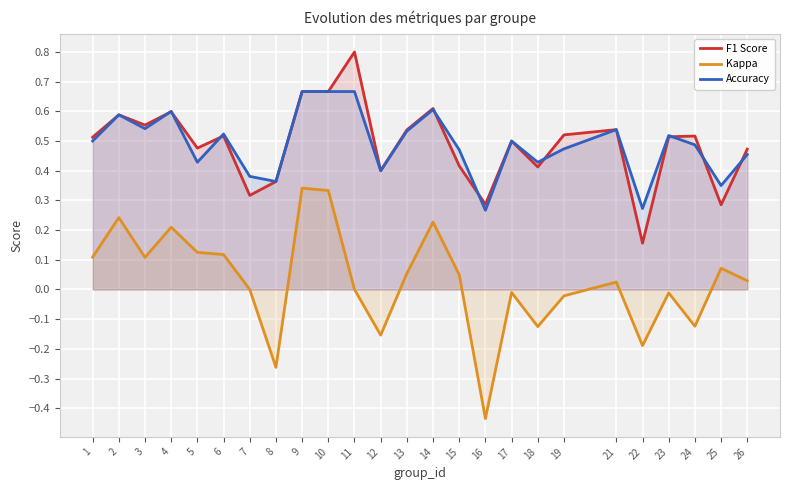

Reading left to right, transcribe all the data shown in this chart.

F1 Score: 1=0.5	2=0.6	3=0.6	4=0.6	5=0.5	6=0.5	7=0.3	8=0.4	9=0.7	10=0.7	11=0.8	12=0.4	13=0.5	14=0.6	15=0.4	16=0.3	17=0.5	18=0.4	19=0.5	21=0.5	22=0.2	23=0.5	24=0.5	25=0.3	26=0.5
Kappa: 1=0.1	2=0.2	3=0.1	4=0.2	5=0.1	6=0.1	7=0.0	8=-0.3	9=0.3	10=0.3	11=0.0	12=-0.2	13=0.1	14=0.2	15=0.0	16=-0.4	17=-0.0	18=-0.1	19=-0.0	21=0.0	22=-0.2	23=-0.0	24=-0.1	25=0.1	26=0.0
Accuracy: 1=0.5	2=0.6	3=0.5	4=0.6	5=0.4	6=0.5	7=0.4	8=0.4	9=0.7	10=0.7	11=0.7	12=0.4	13=0.5	14=0.6	15=0.5	16=0.3	17=0.5	18=0.4	19=0.5	21=0.5	22=0.3	23=0.5	24=0.5	25=0.3	26=0.5